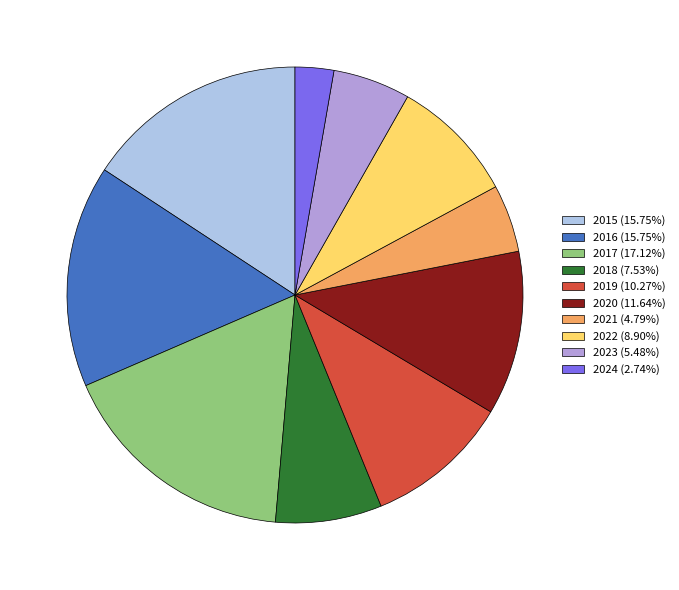

What is the ratio of the value at 2016 (15.75%) to the value at 2017 (17.12%)?

0.9